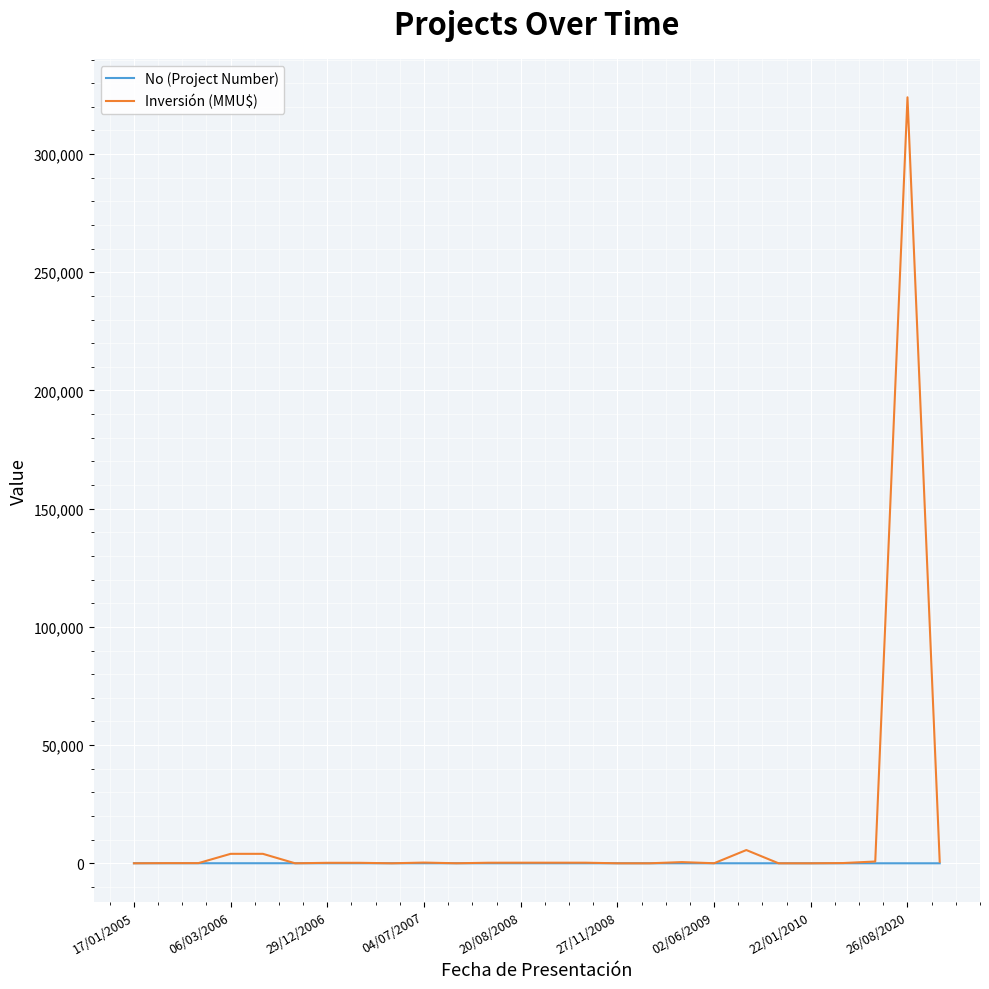

What is the maximum value shown in the chart?

324020